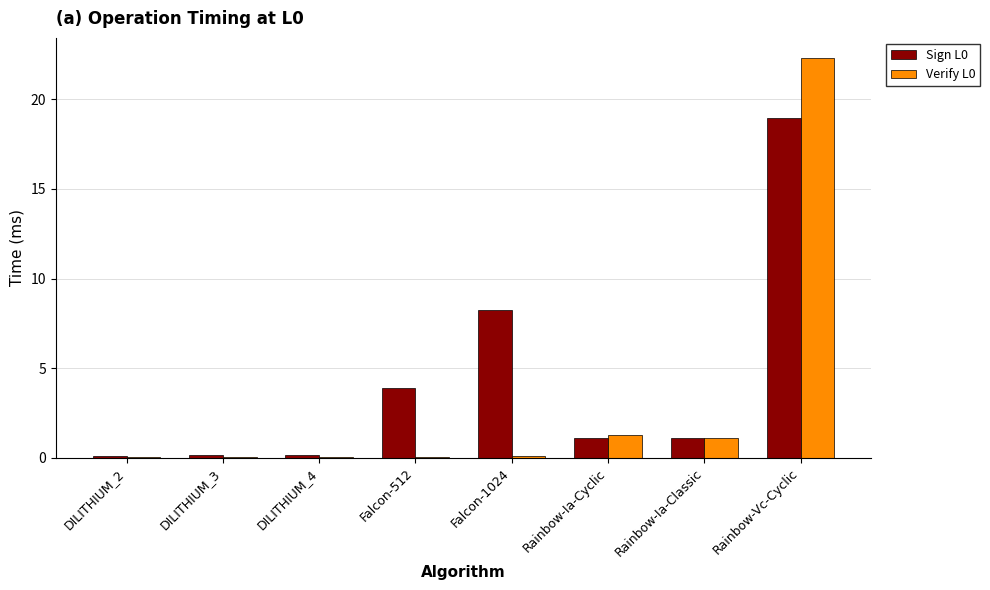

Count the number of categories in the chart.

8